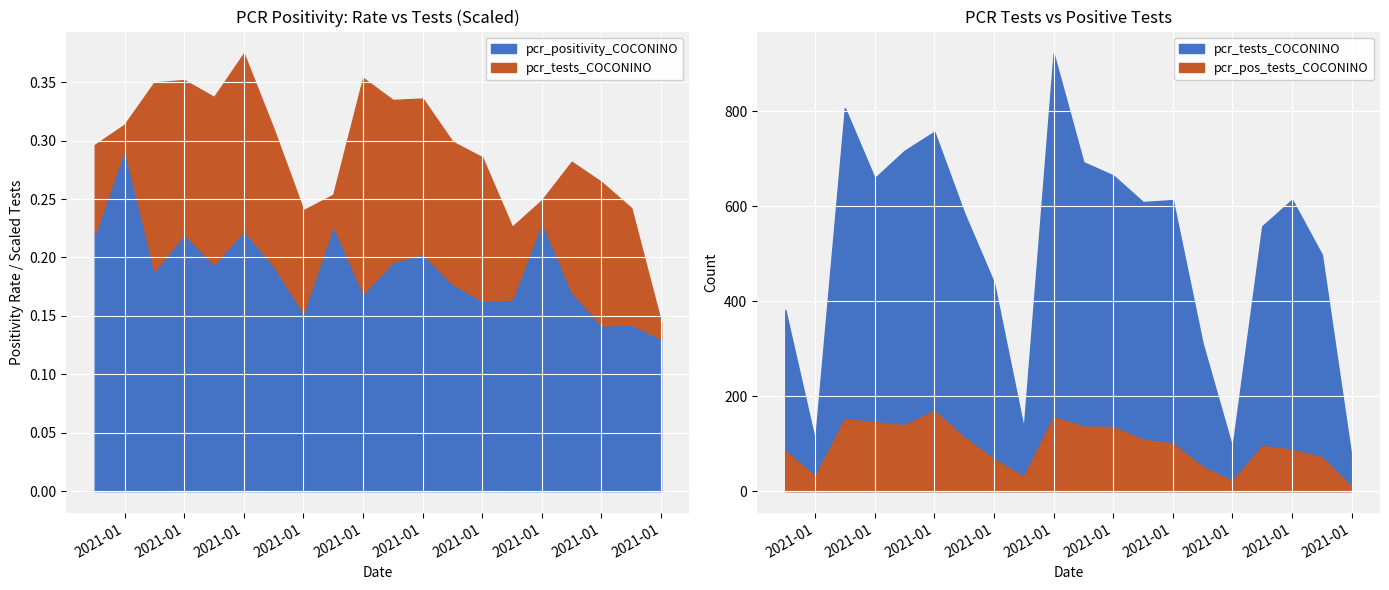

How many lines are shown in the chart?

2